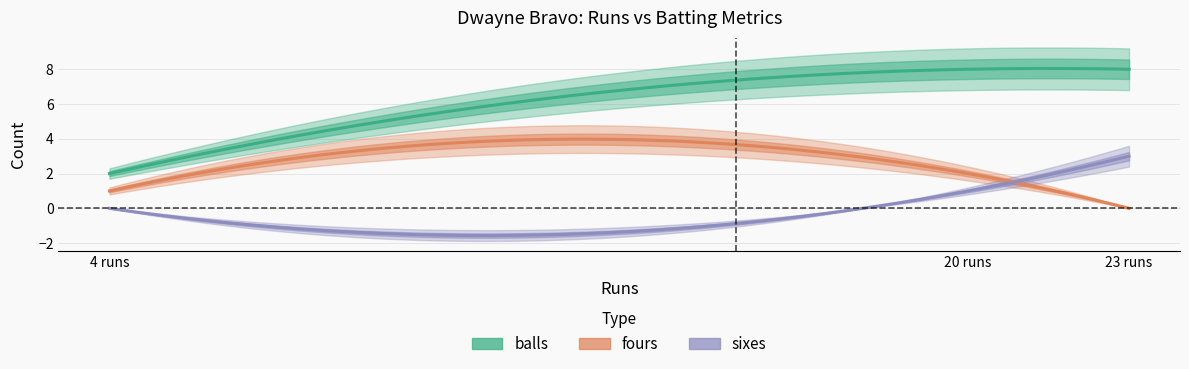

The value of fours at 23 is 1. True or false?

False